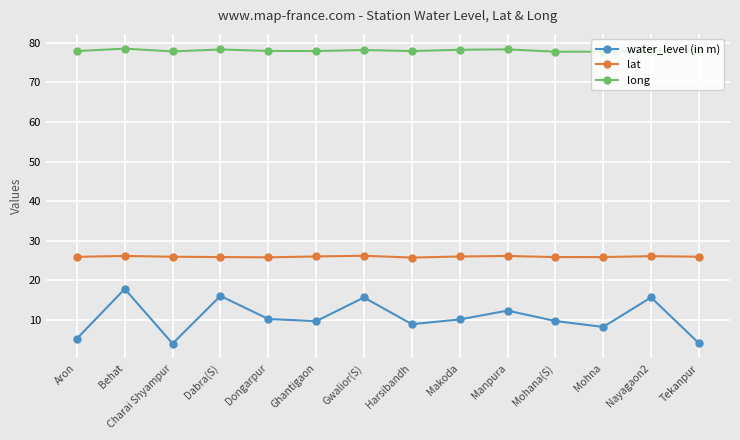

Does the chart have visible grid lines?

Yes